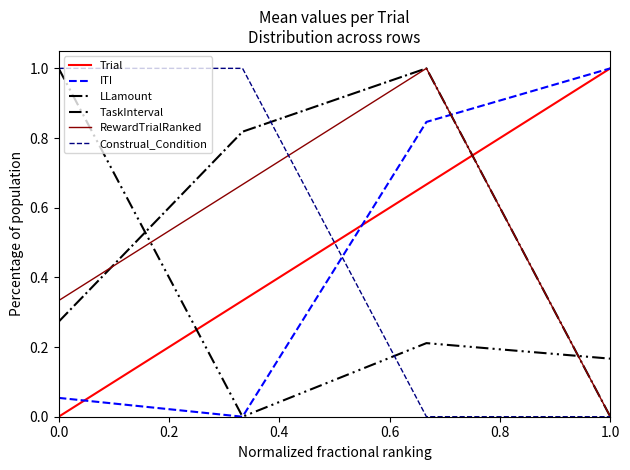

What is the greatest value displayed?

1.0